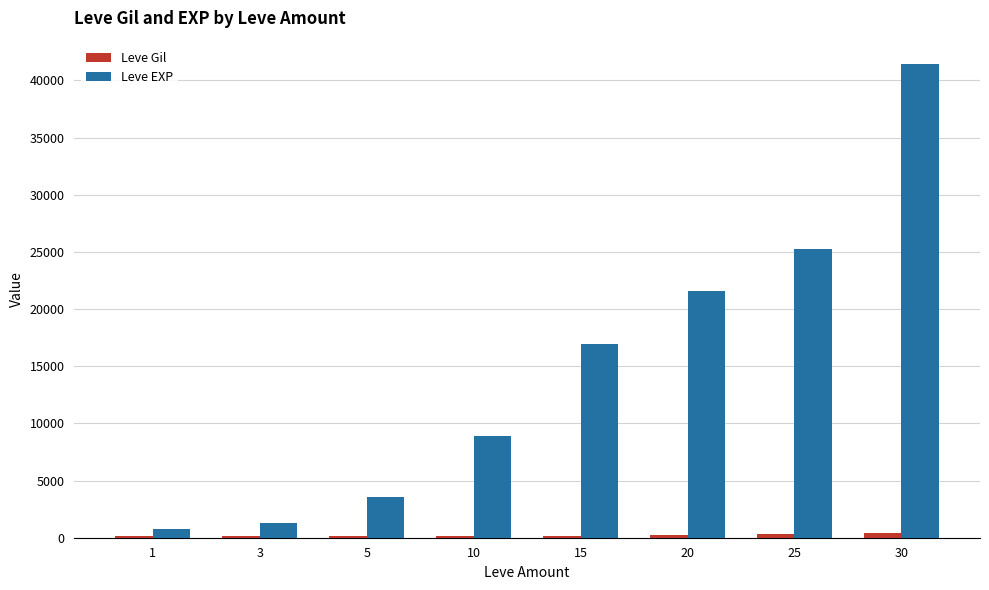

Which series has the largest range (max minus min)?

Leve EXP